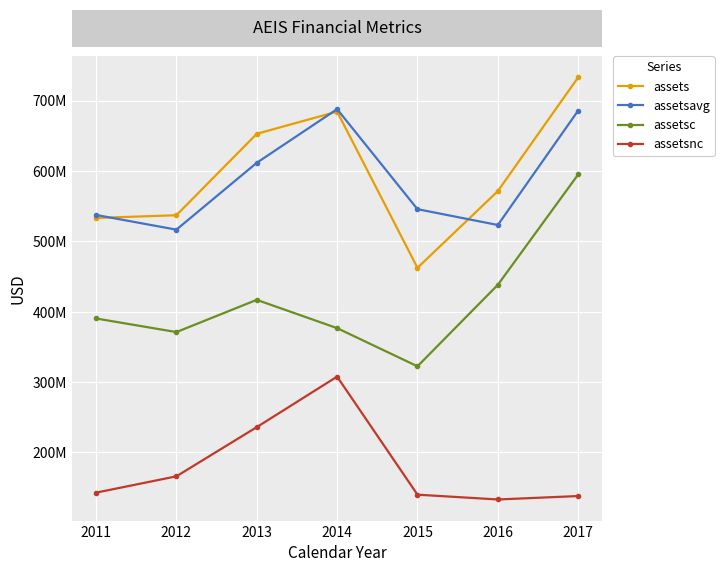

Where does the assetsavg series first go above 545860750?

2013